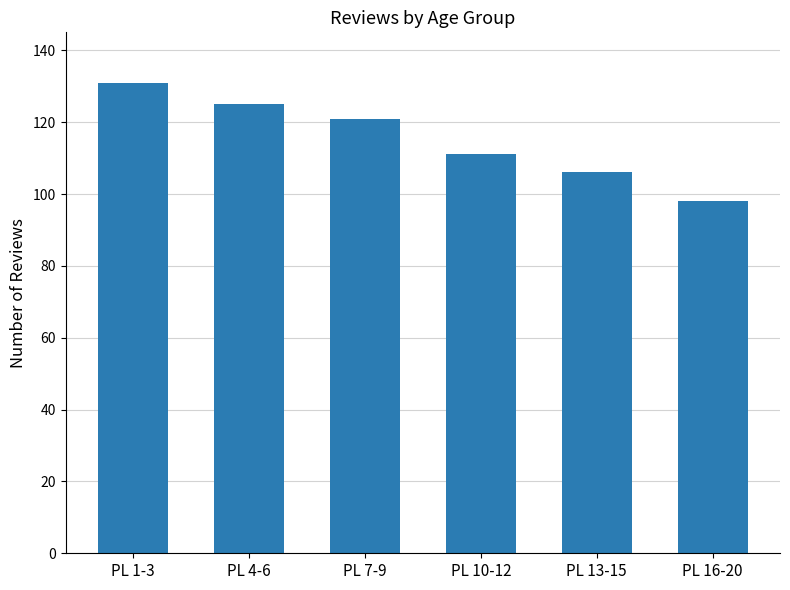

Are the bars grouped side by side (vs. stacked)?

No